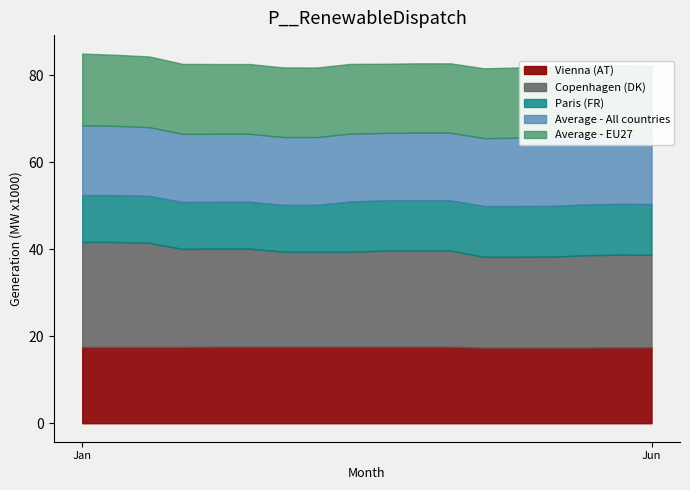

Is the value of Average - All countries at Mar greater than the value of Copenhagen (DK) at Jun?

No